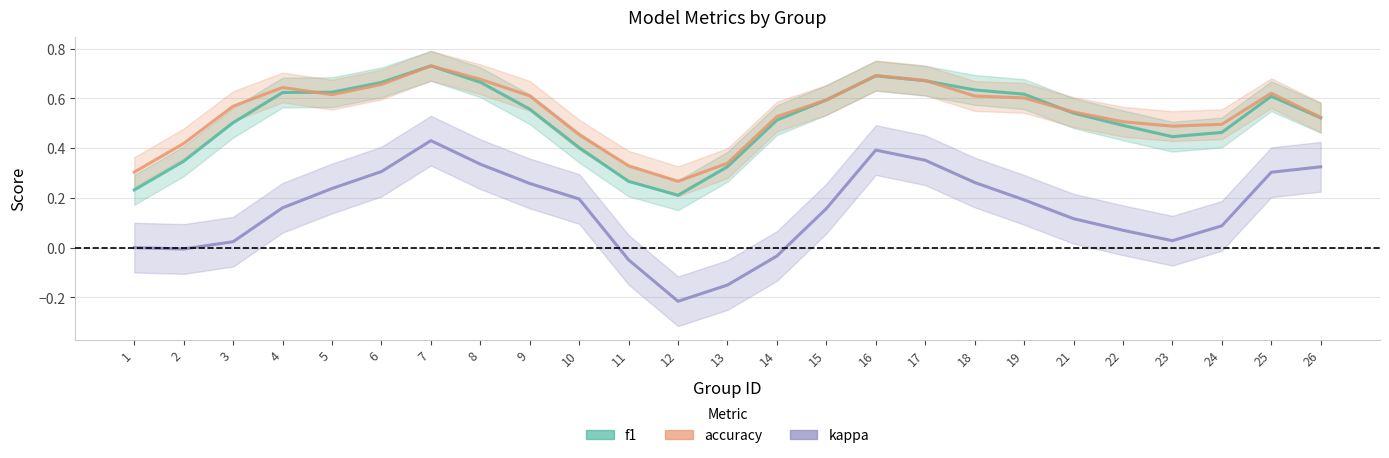

How many interior local valleys does the kappa series have?

3